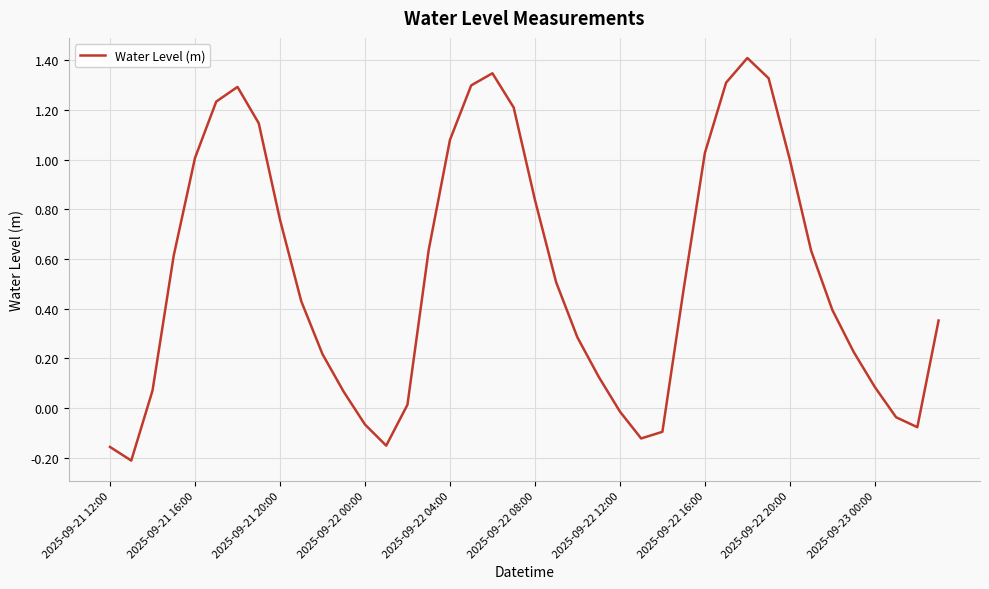

What is the difference between the maximum and minimum values?

1.6